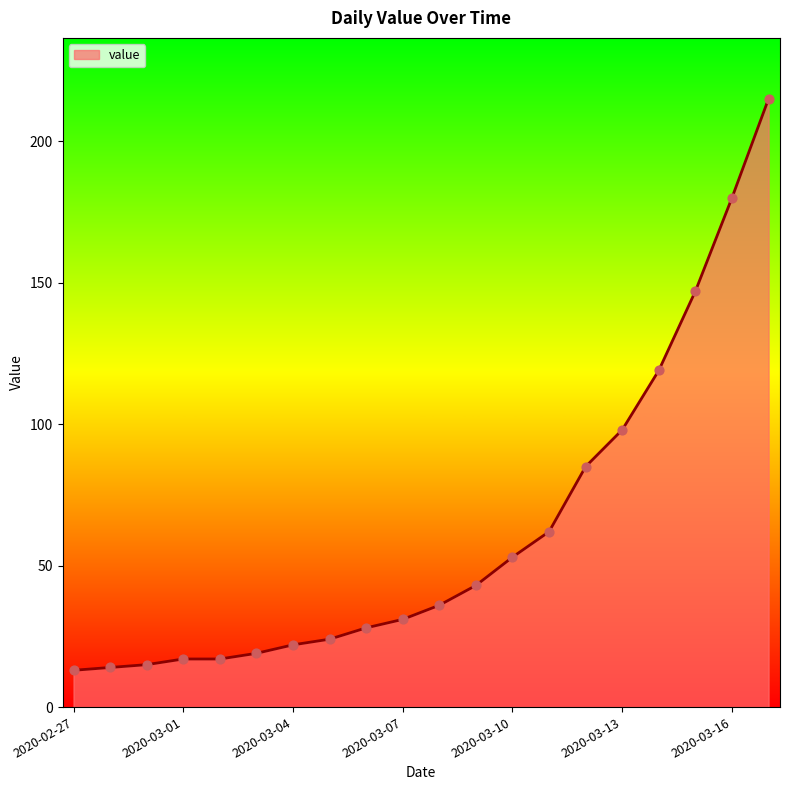

What is the minimum value shown in the chart?

13